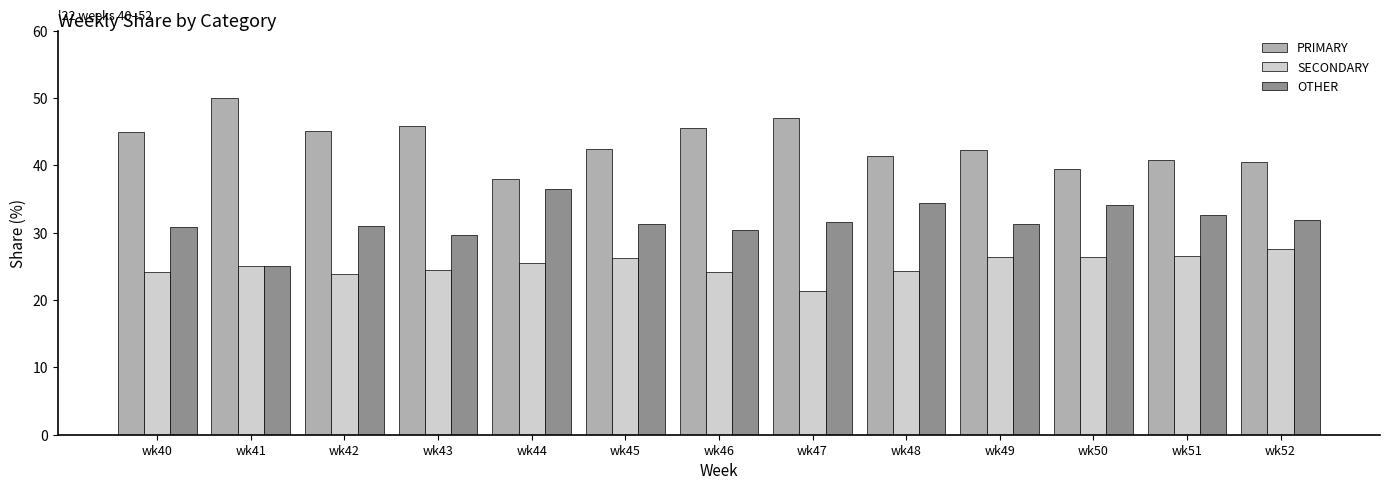

What is the greatest value displayed?

50.0